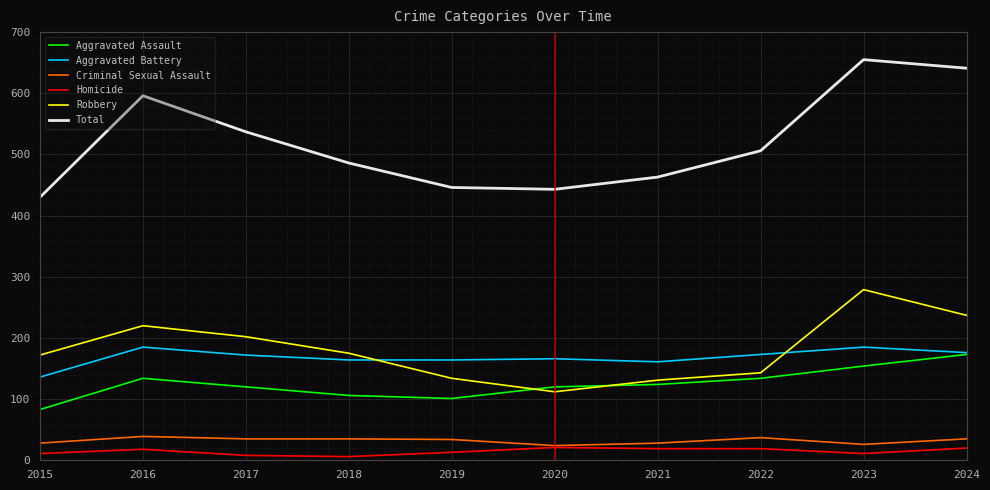

At how many categories does at least one series exceed 202?

10